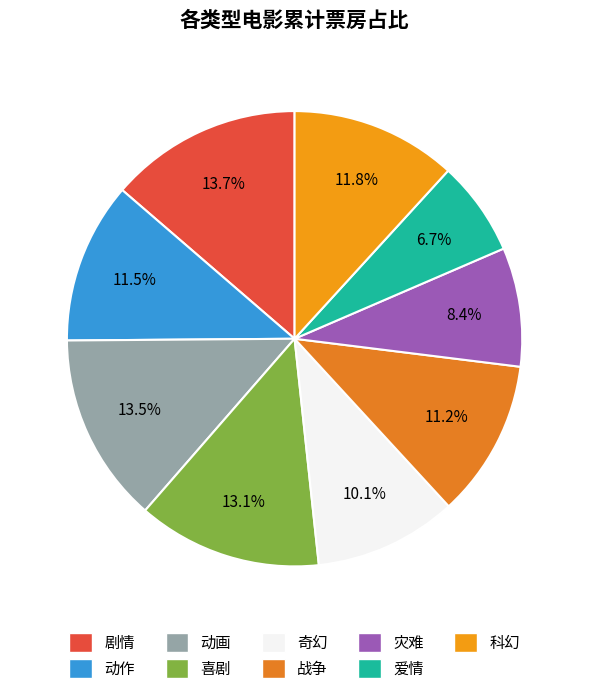

What percentage is NOT represented by 爱情?

93.3%